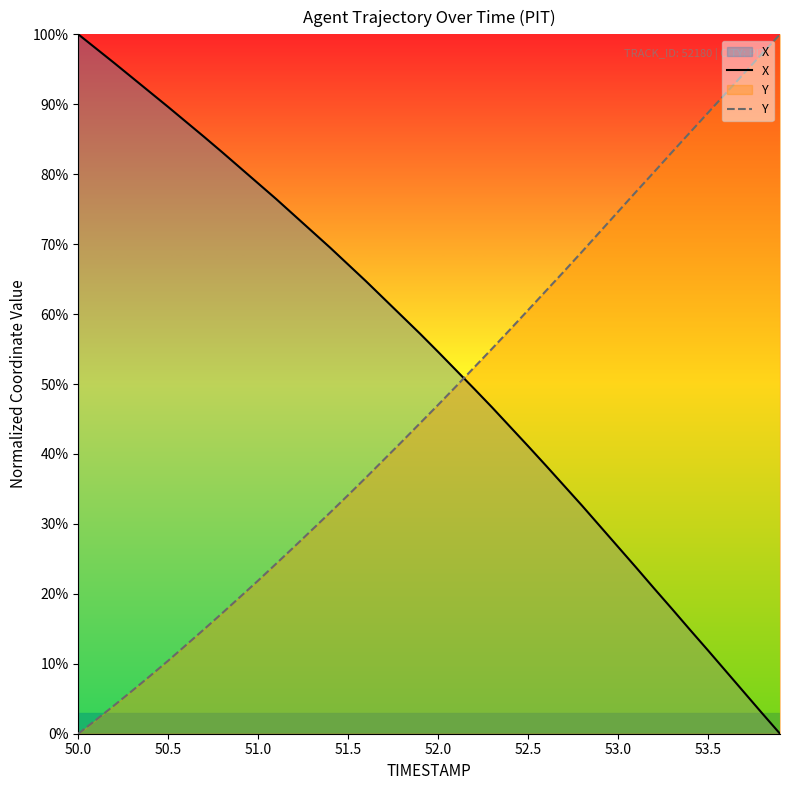

What is the maximum value for X?

100.0